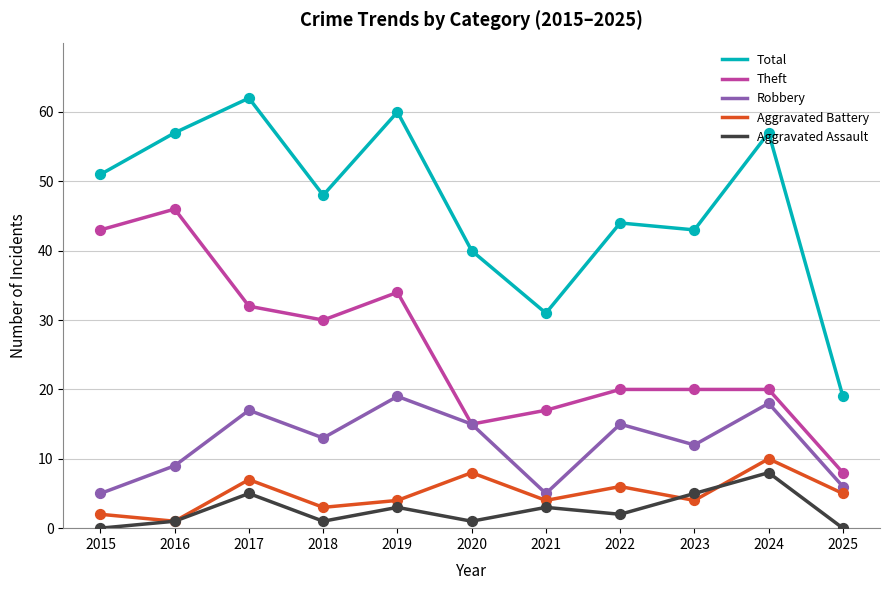

Is the value of Aggravated Assault at 2023 greater than the value of Theft at 2023?

No